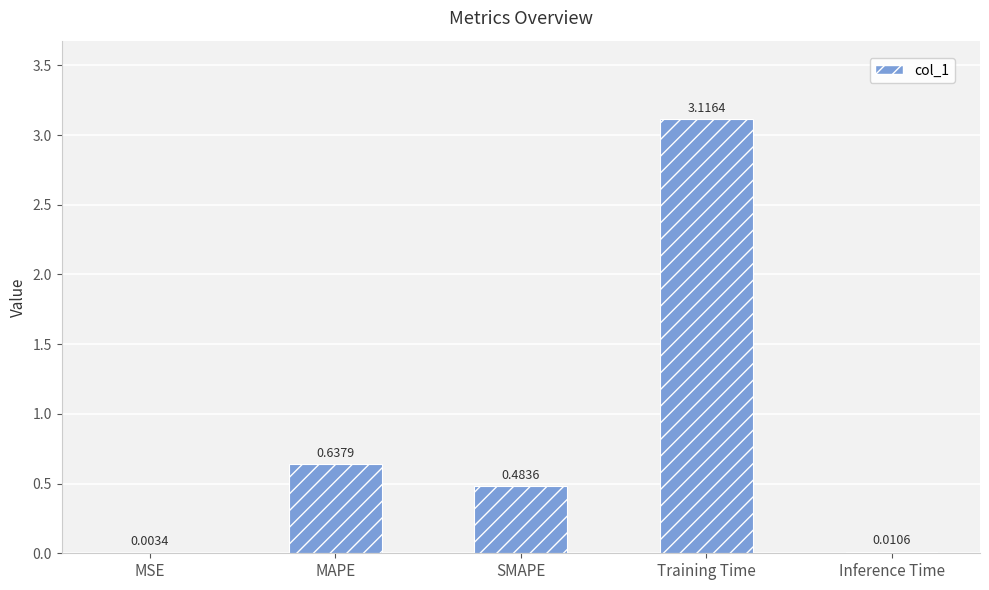

At which category does the chart reach its peak across all series?

Training Time